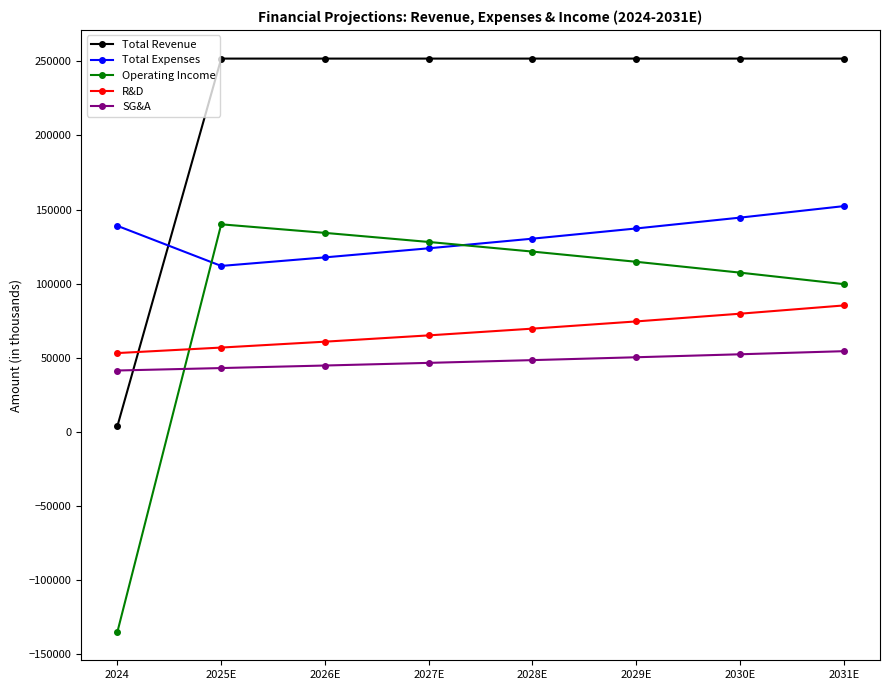

What is the greatest value displayed?

251912.2